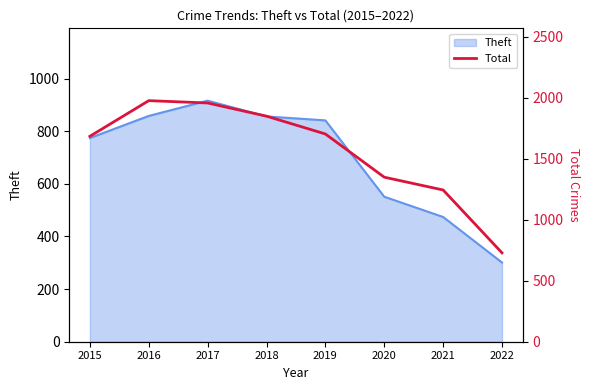

At which label is Theft closest to 608?

2020